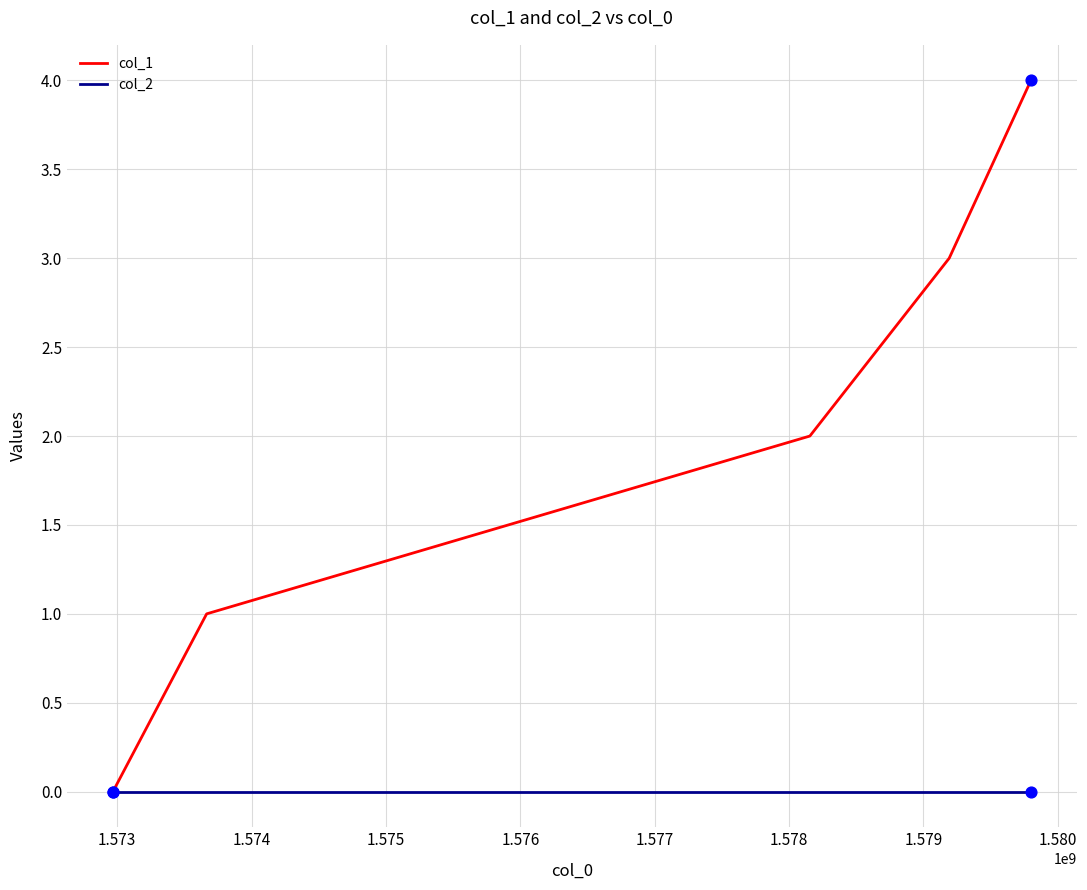

Which series has the widest spread of values?

col_1